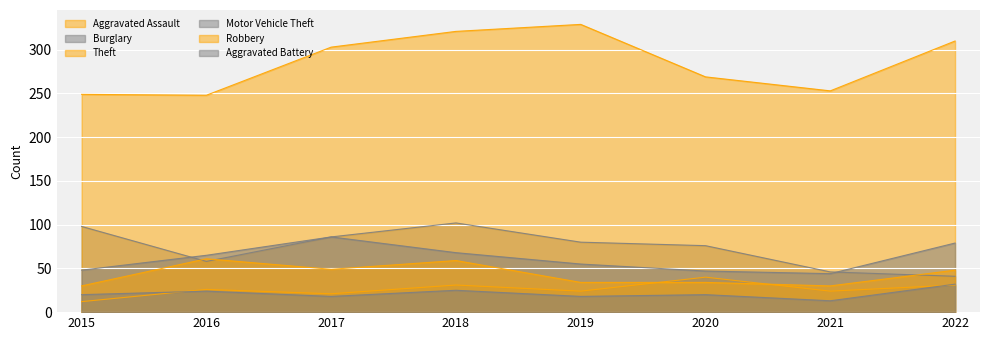

Which series has the largest total across all categories?

Theft